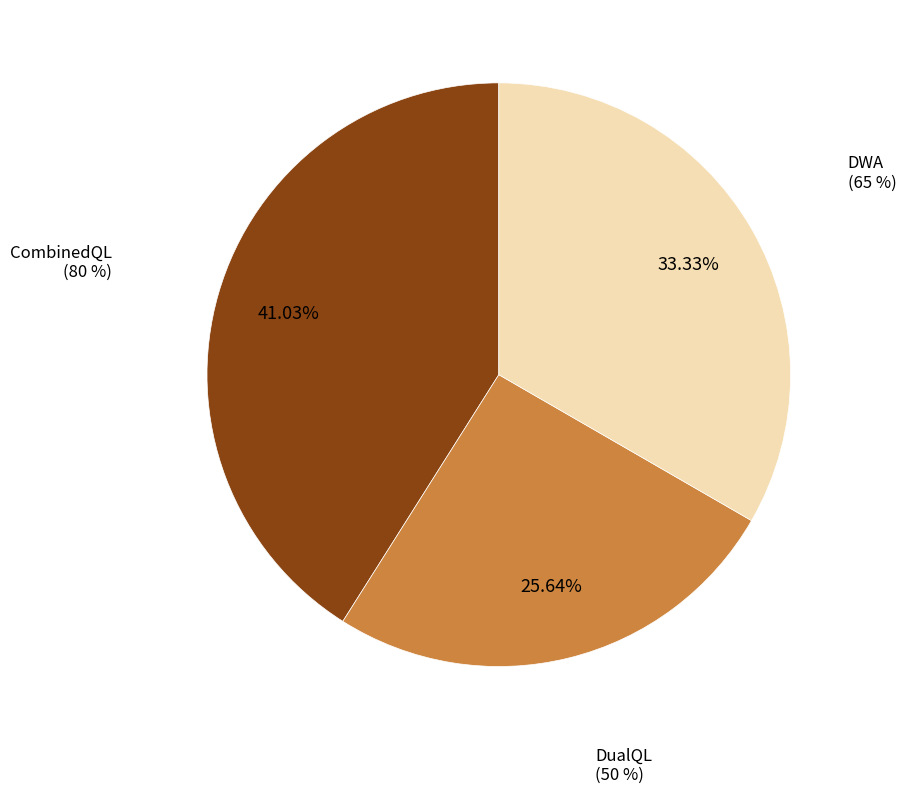

To the nearest percent, what portion does DWA represent?

33%